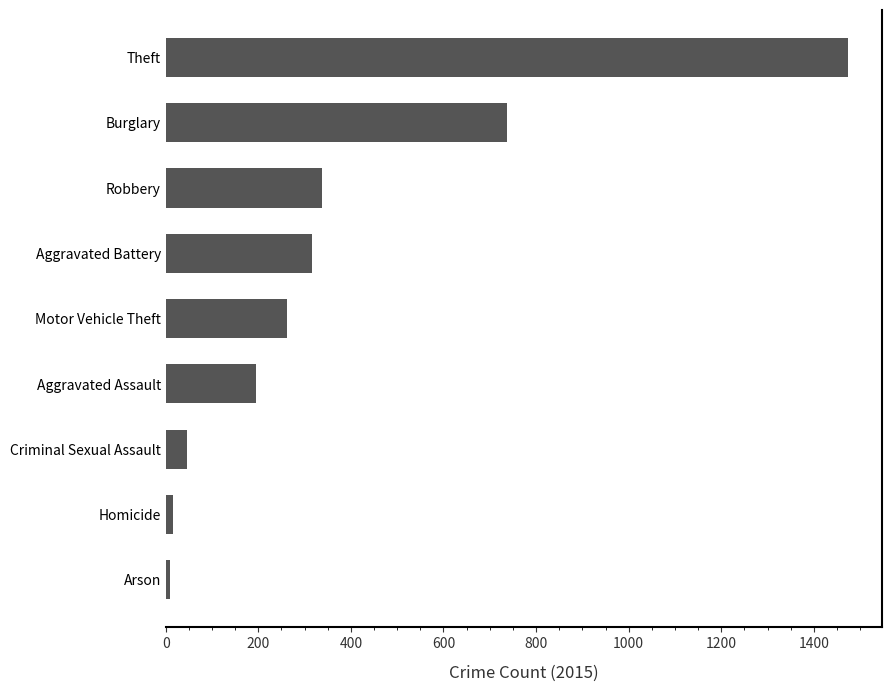

Read the value at Aggravated Assault.

194